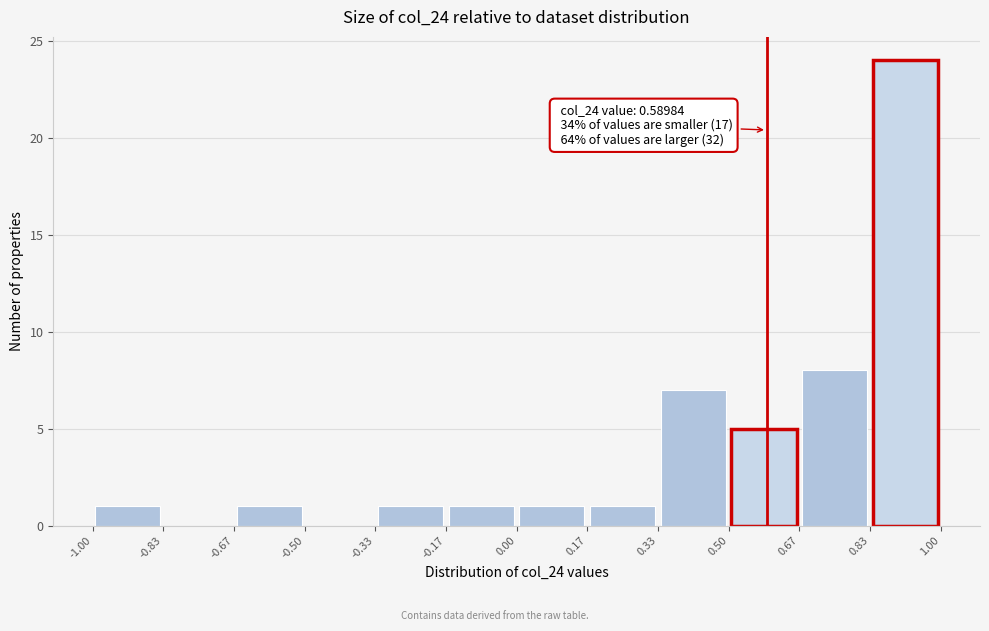

Over which range of the x-axis is the bar tallest?

0.83 to 1.00